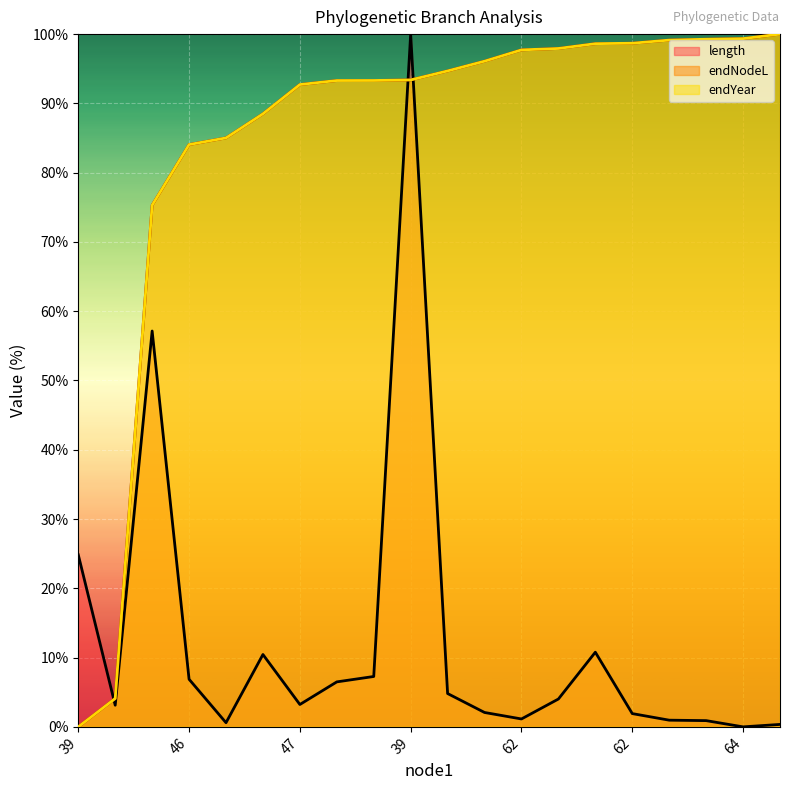

True or false: endNodeL has more than 1 interior local peaks.

False